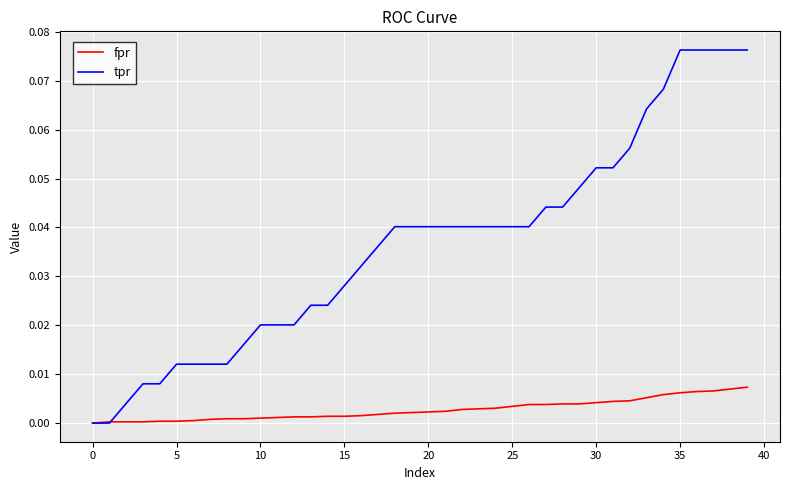

Rank the series by their average value, from highest to lowest.

tpr, fpr